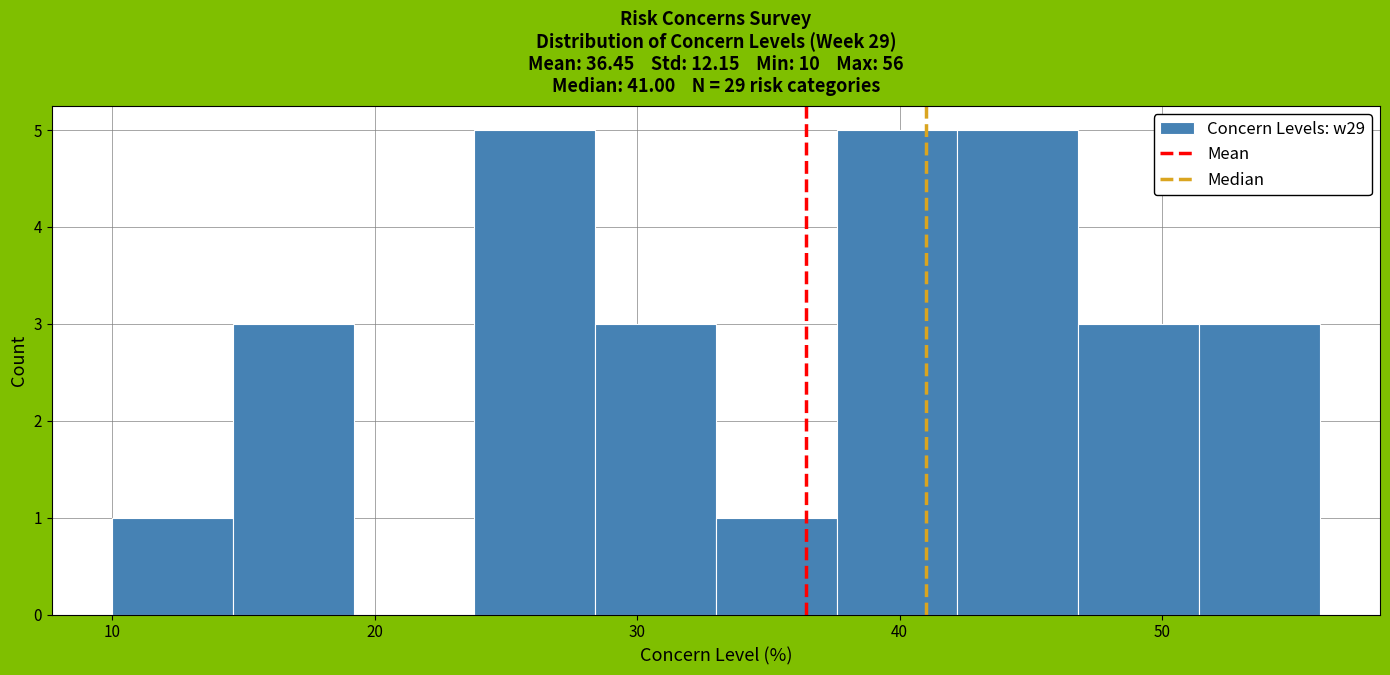

Reading left to right, list every bar in this chart as the range it spans on the x-axis followed by its height. Neither the bar edges nor the heights are printed on the chart, so give them approximately, as read against the axes.

10.0 to 14.6: 1
14.6 to 19.2: 3
19.2 to 23.8: 0
23.8 to 28.4: 5
28.4 to 33.0: 3
33.0 to 37.6: 1
37.6 to 42.2: 5
42.2 to 46.8: 5
46.8 to 51.4: 3
51.4 to 56.0: 3